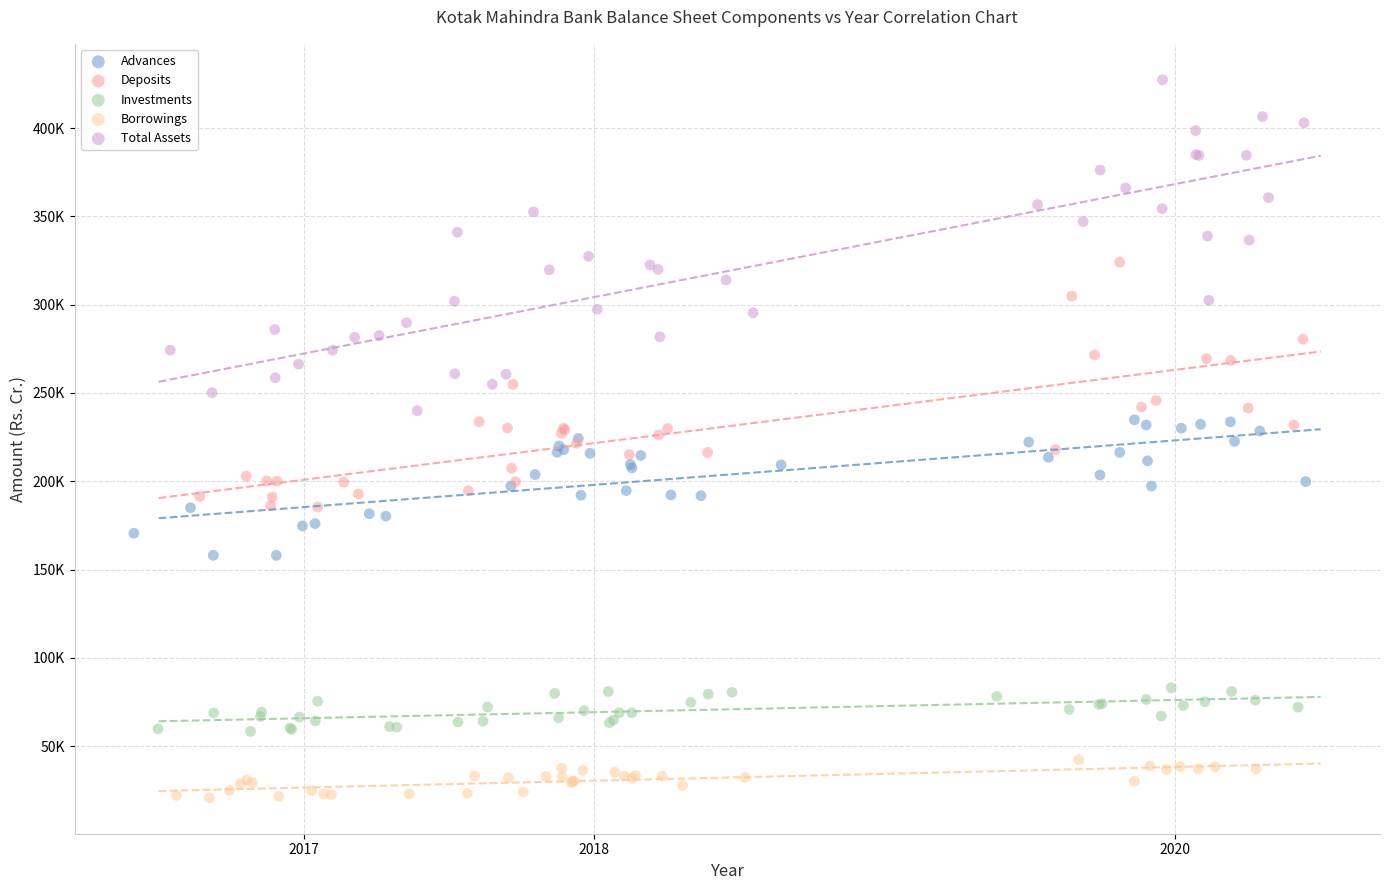

Which series contains the lowest Y value?

Borrowings